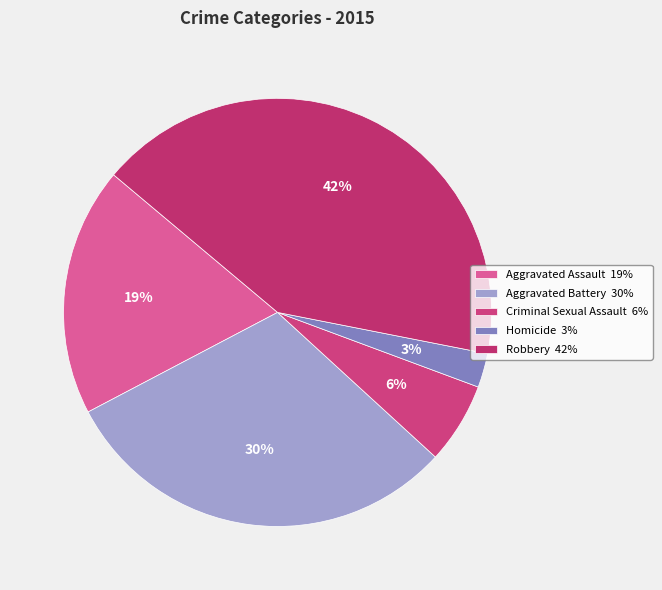

Which has a higher value, Criminal Sexual Assault or Homicide?

Criminal Sexual Assault